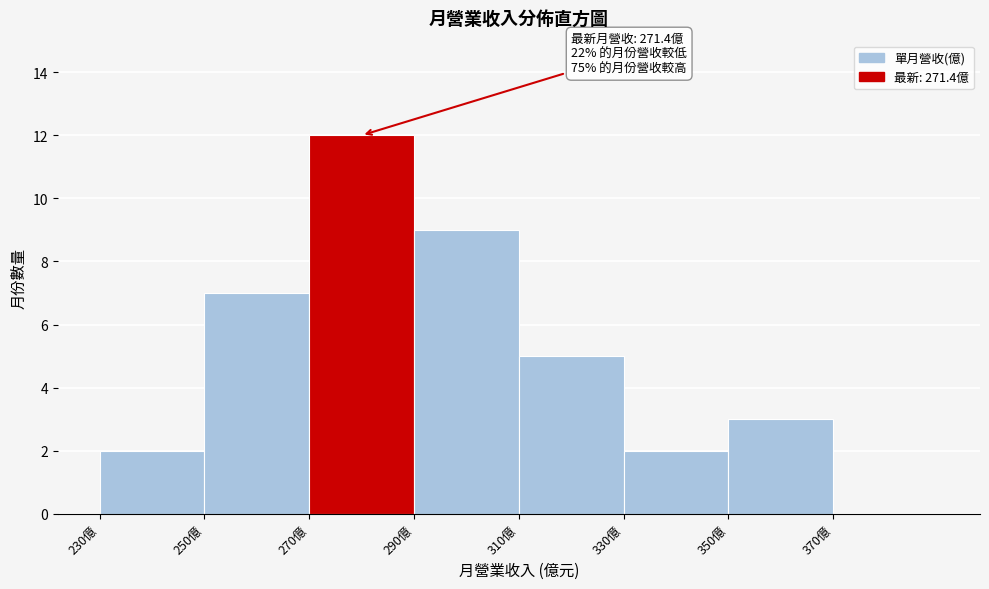

Over which range of the x-axis is the bar tallest?

270 to 290